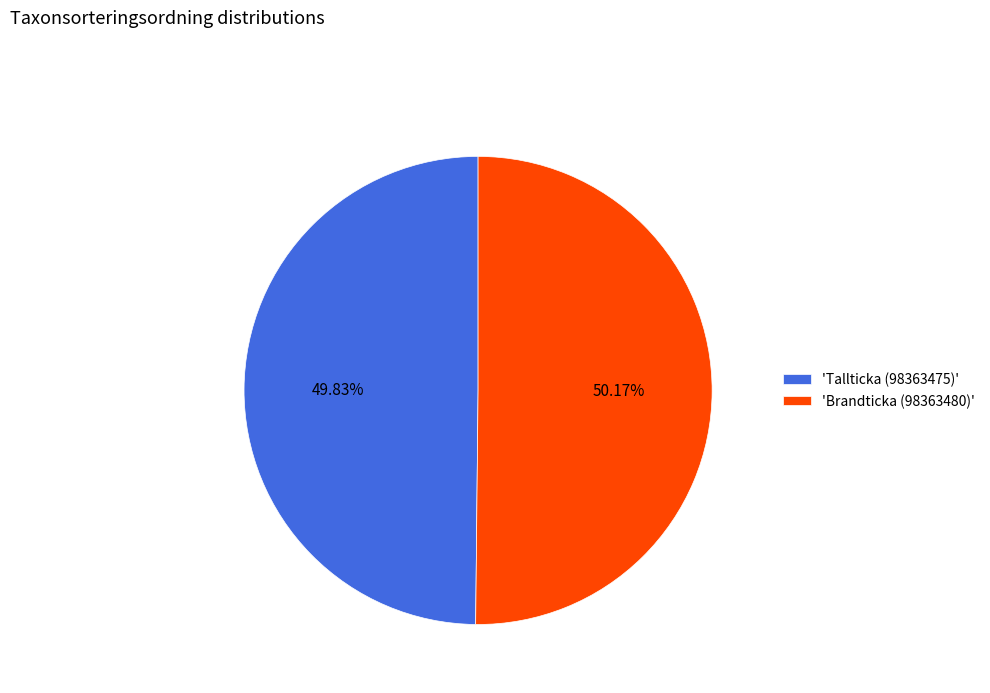

Approximately how many times larger is the value at 'Tallticka (98363475)' compared to 'Brandticka (98363480)'?

1.0